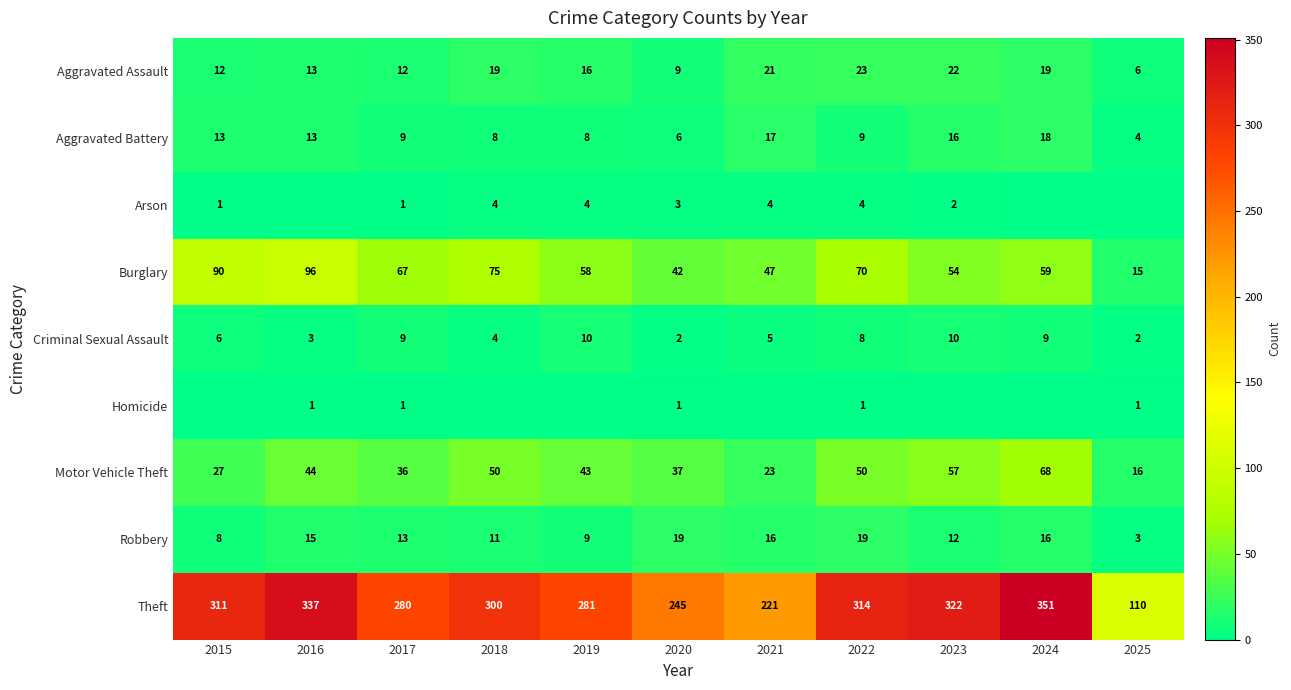

True or false: Aggravated Battery has a value of 9 at 2022.

True